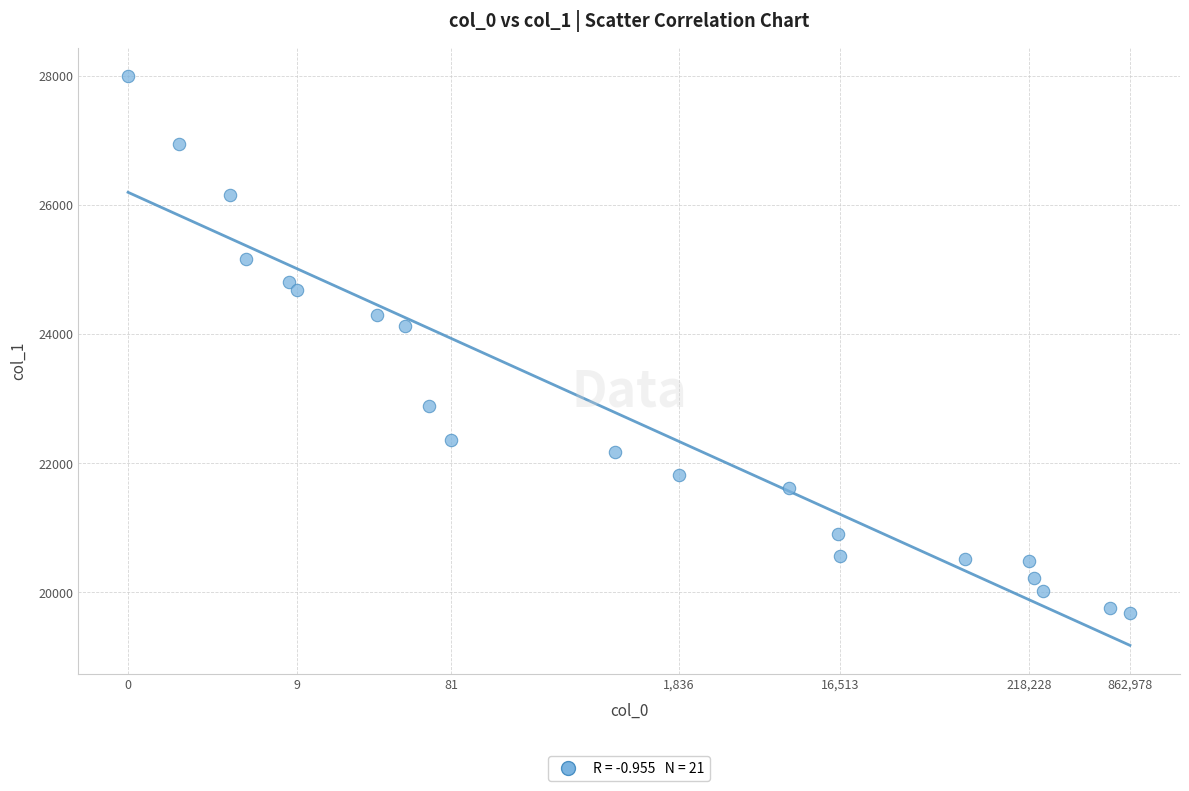

What Y value in the scatter plot is closest to 23836?

24126.0